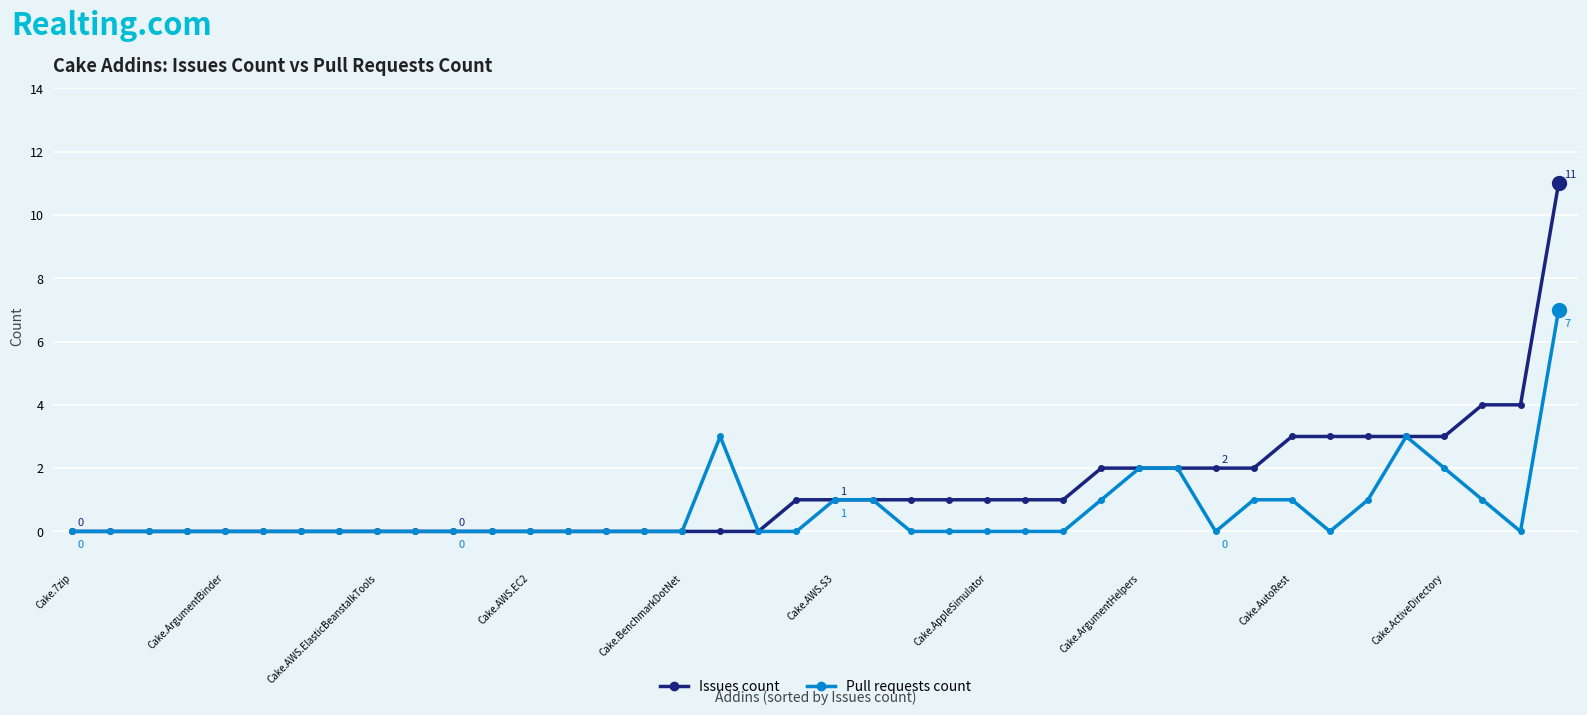

Count the number of categories in the chart.

40